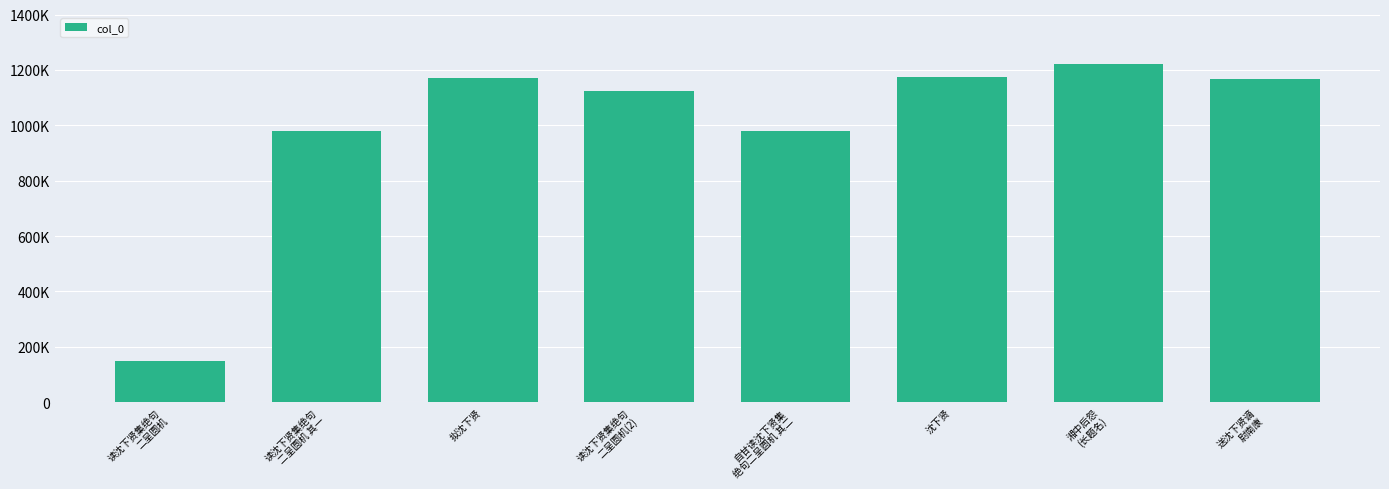

List the labels in order of value, smallest first.

读沈下贤集绝句
二呈圆机, 读沈下贤集绝句
二呈圆机 其一, 自甘读沈下贤集
绝句二呈圆机 其二, 读沈下贤集绝句
二呈圆机(2), 送沈下贤谪
尉南康, 拟沈下贤, 沈下贤, 湘中后怨
(长题名)